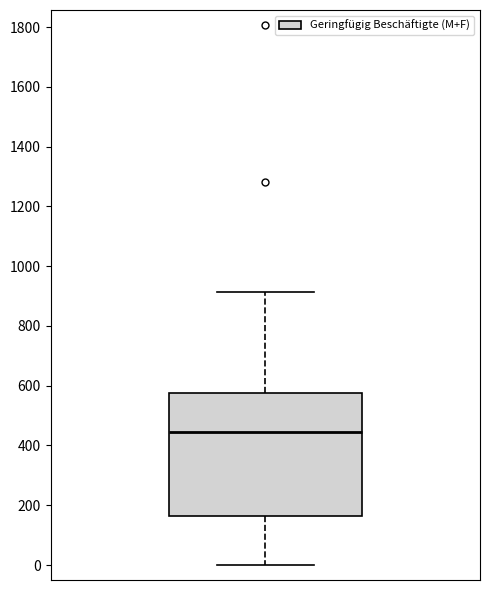

Transcribe this box plot: give where the median line is, the range the box spans, and where the two whiskers end, as read against the y-axis. The values are not printed on the chart, so give them approximately, as read against the axis.

median 440, box 160 to 580, whiskers 0 to 920